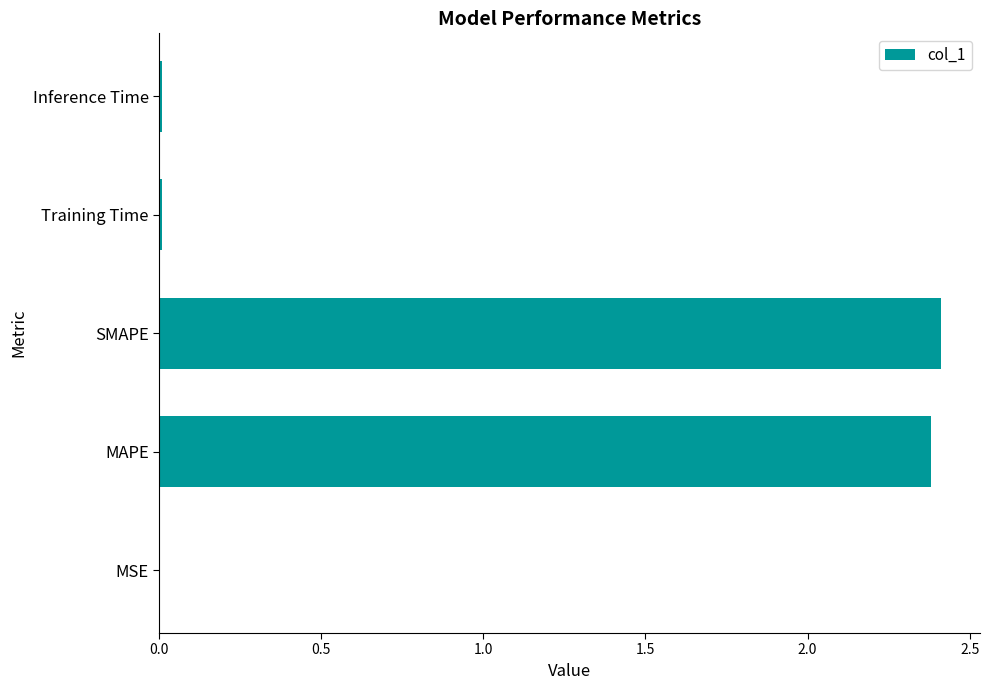

What is the greatest value displayed?

2.4